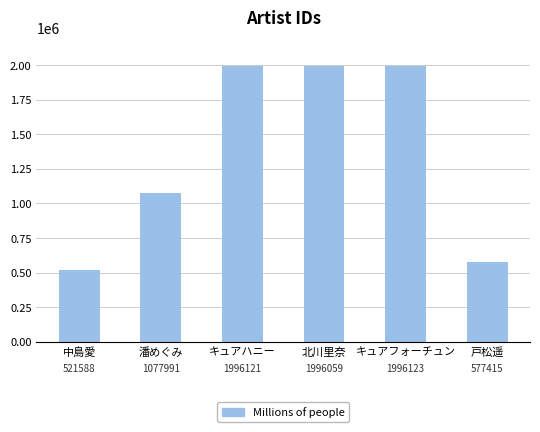

How many values are below 1996059?

3